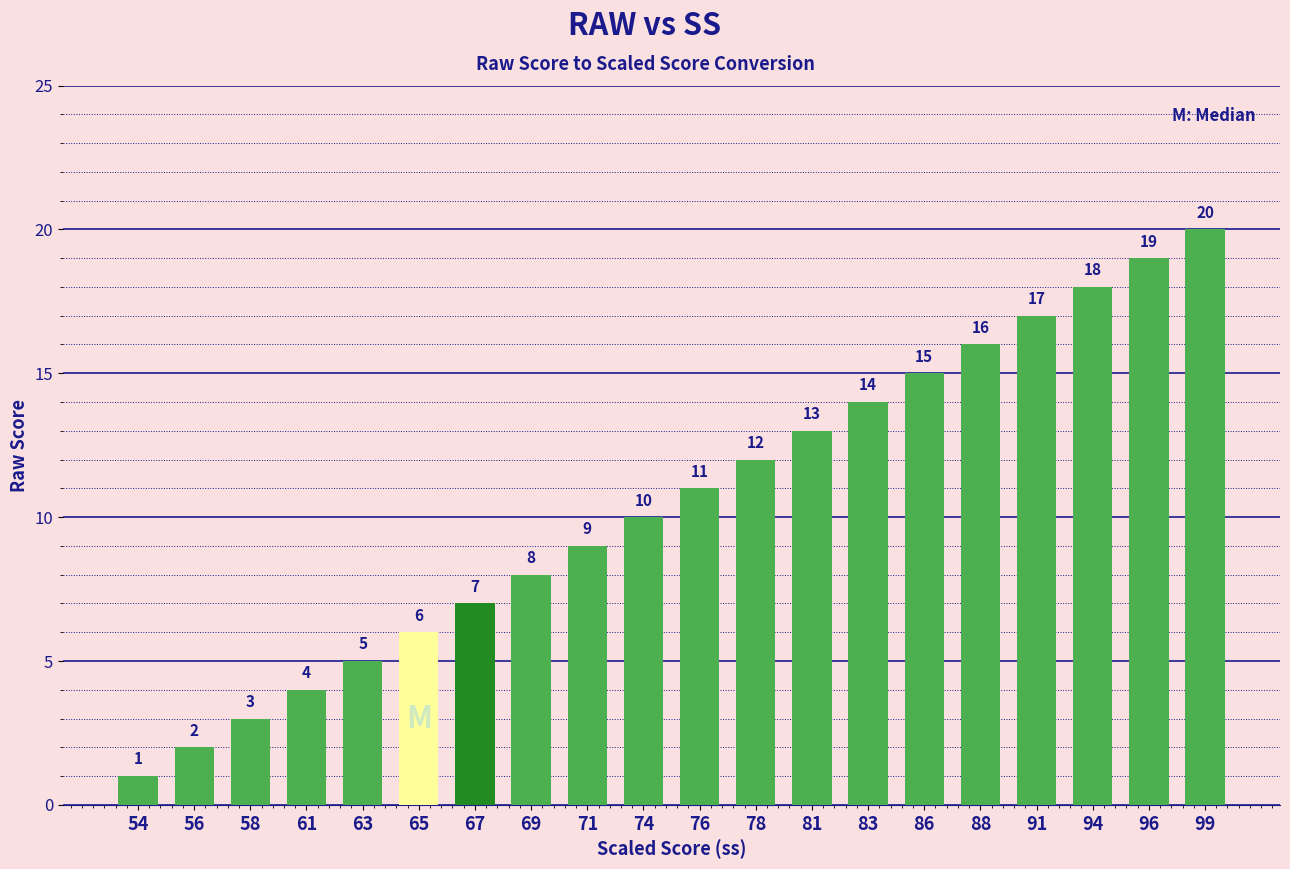

Reading left to right, transcribe all the data shown in this chart.

54=1	56=2	58=3	61=4	63=5	65=6	67=7	69=8	71=9	74=10	76=11	78=12	81=13	83=14	86=15	88=16	91=17	94=18	96=19	99=20